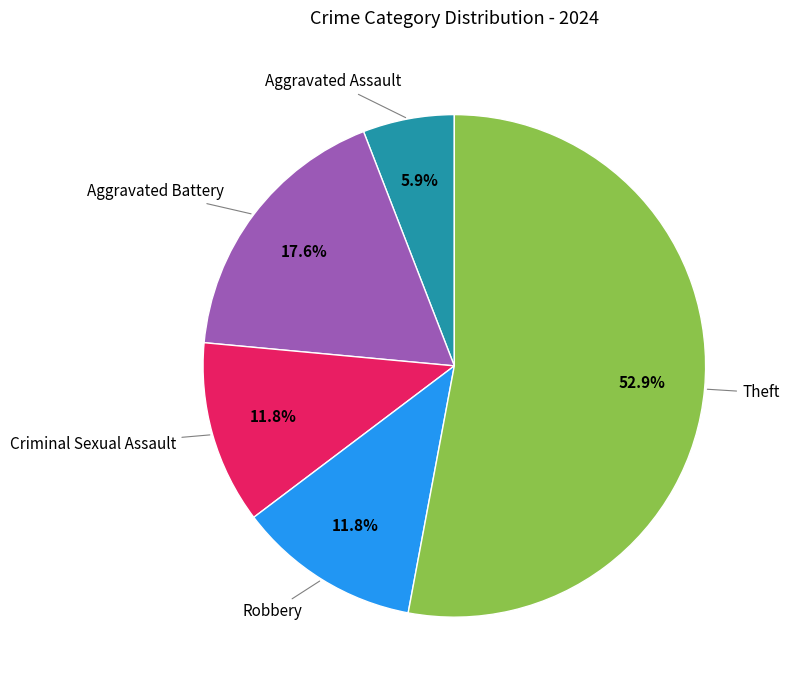

Is there any slice that represents more than half of the pie?

Yes